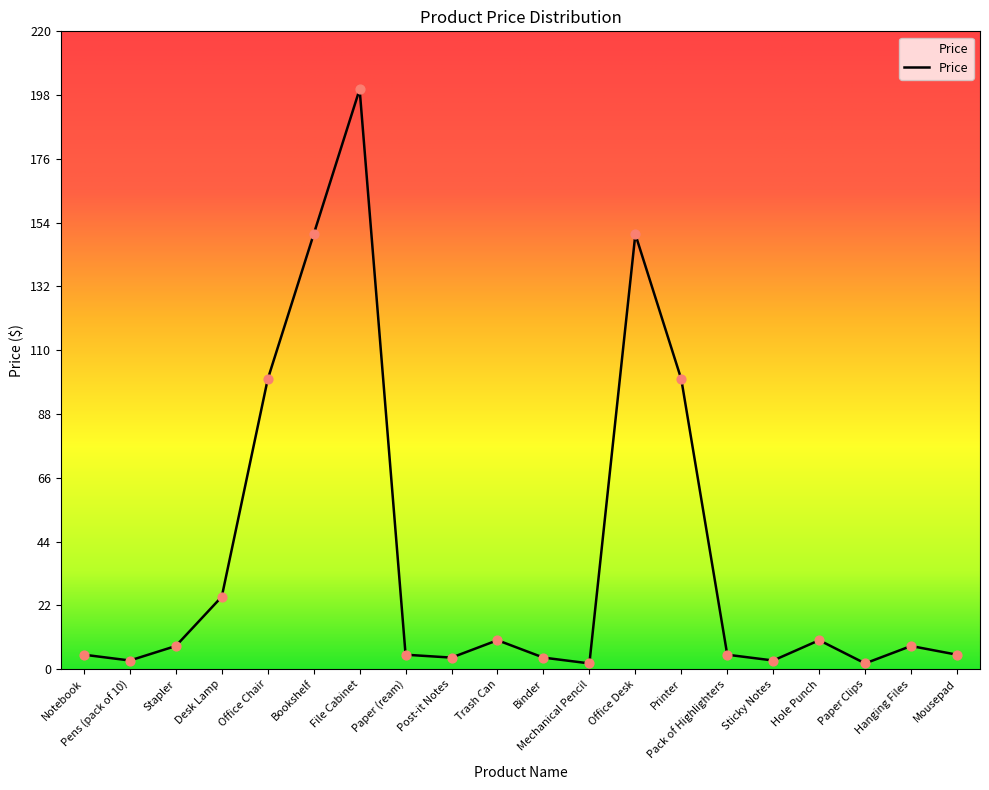

Between Office Chair and Pack of Highlighters, which is larger?

Office Chair